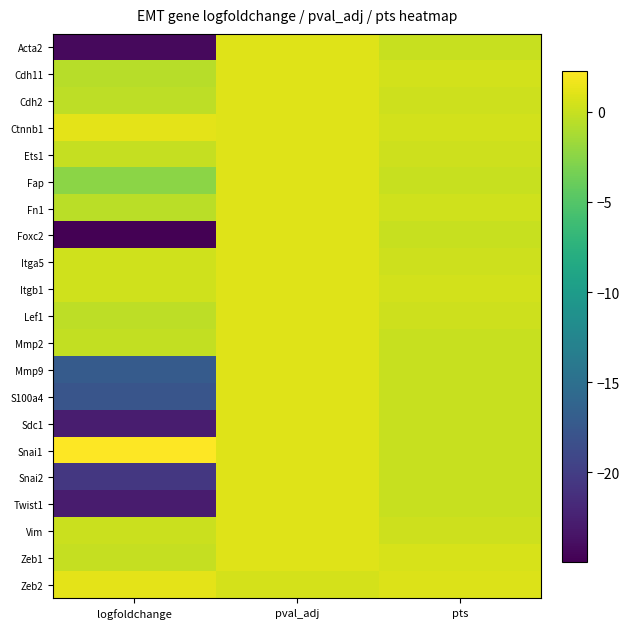

Which series has the largest range (max minus min)?

Foxc2